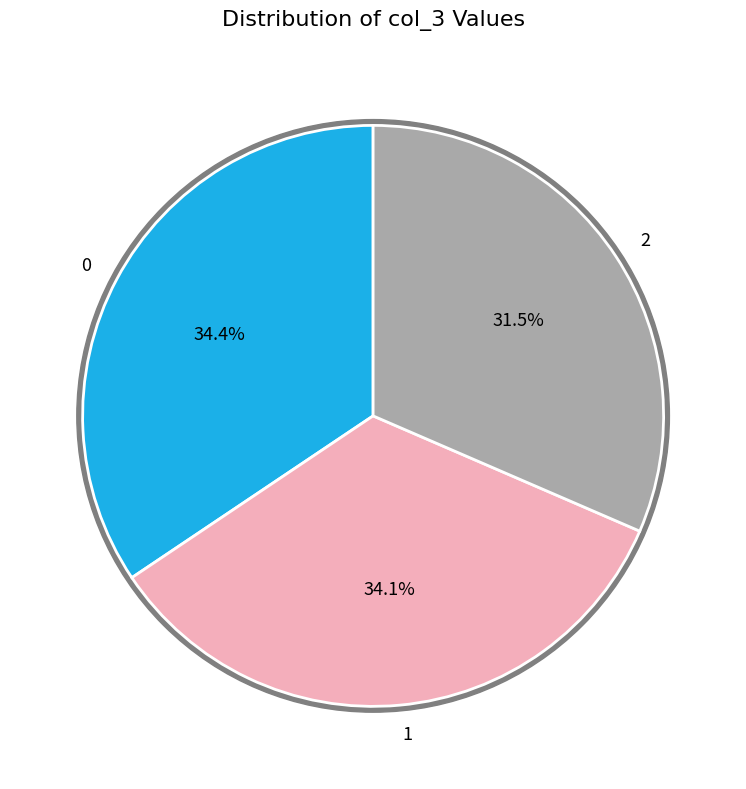

To the nearest percent, what is the average slice percentage?

33%